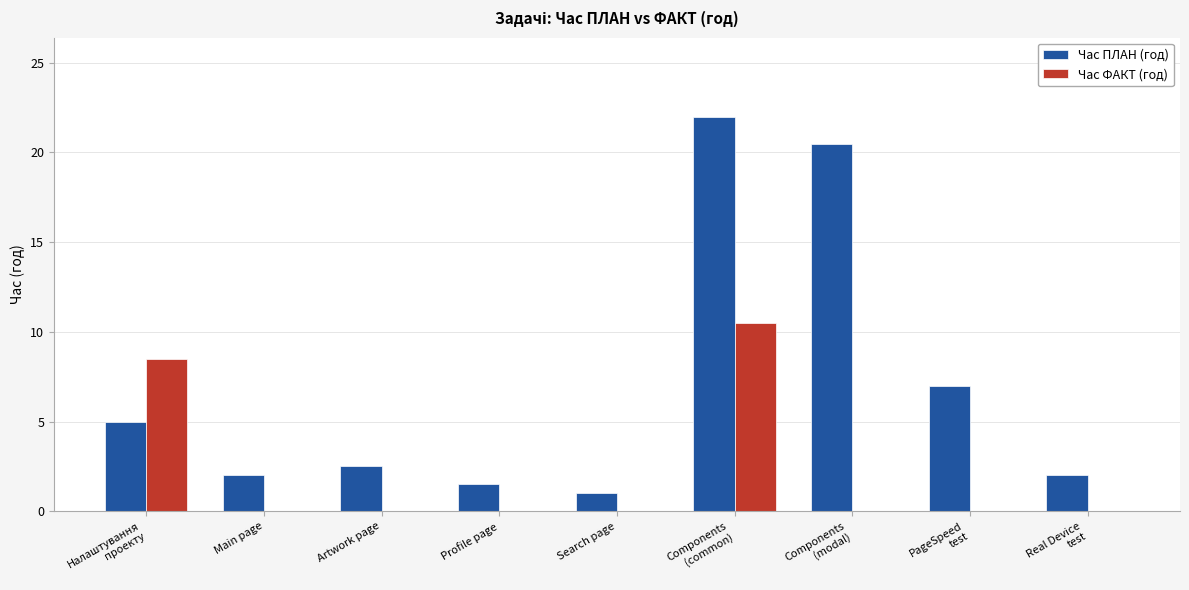

At which label is Час ПЛАН (год) closest to 11?

PageSpeed
test